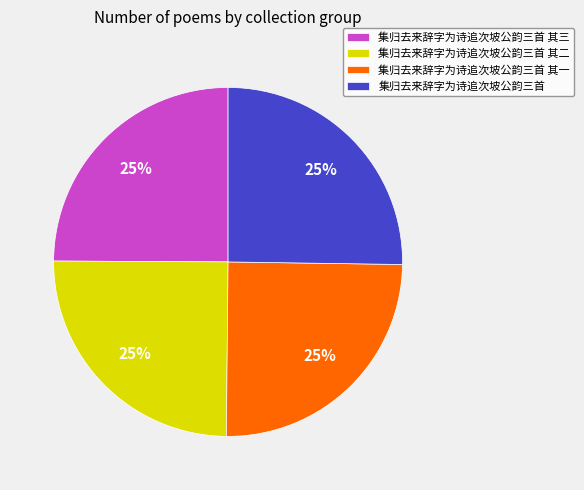

Is 集归去来辞字为诗追次坡公韵三首 其二 the majority of the pie?

No